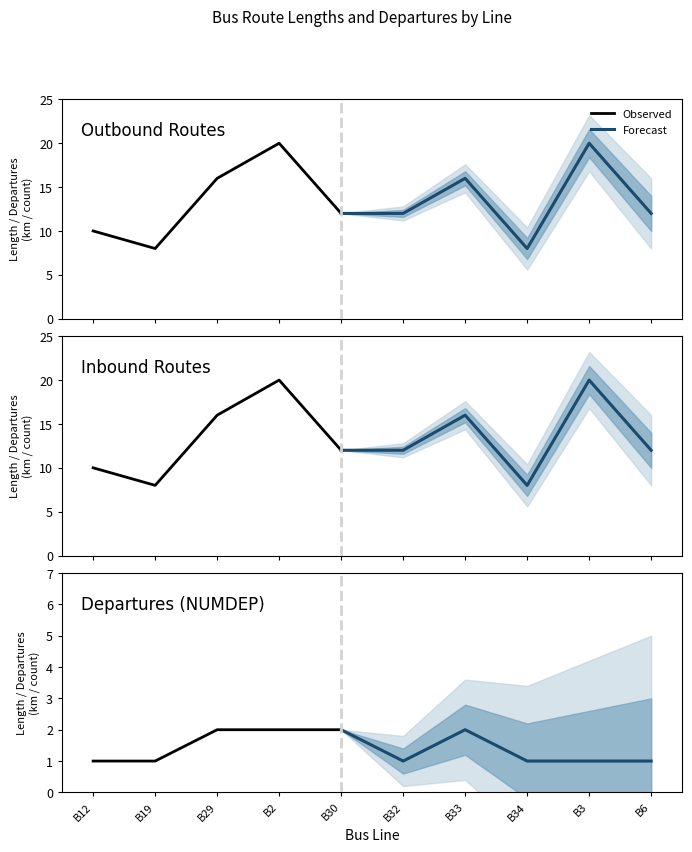

True or false: Outbound (>) and Inbound (<) intersect in this chart.

False